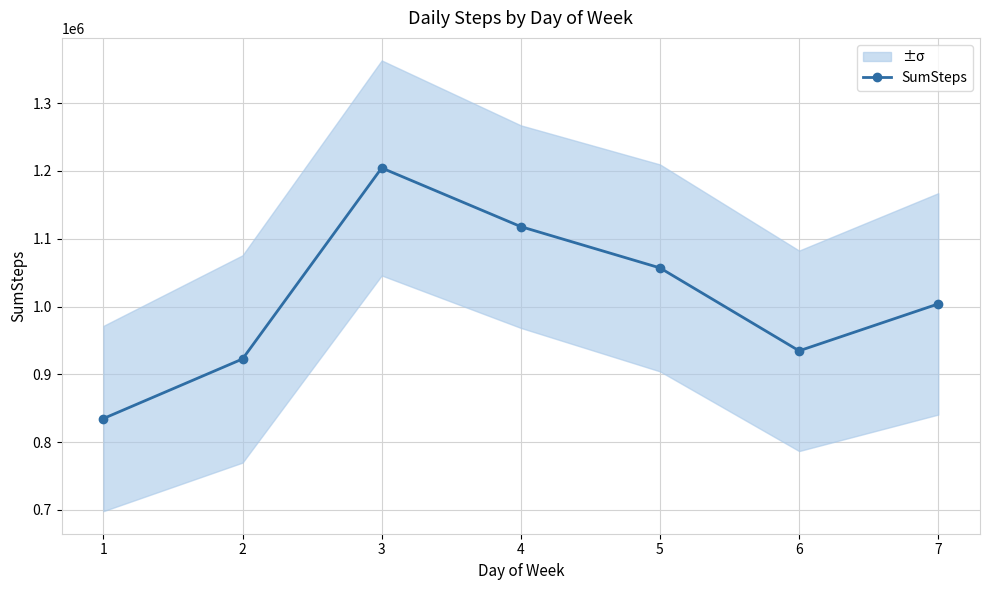

What value does the data have at 5?

1056983